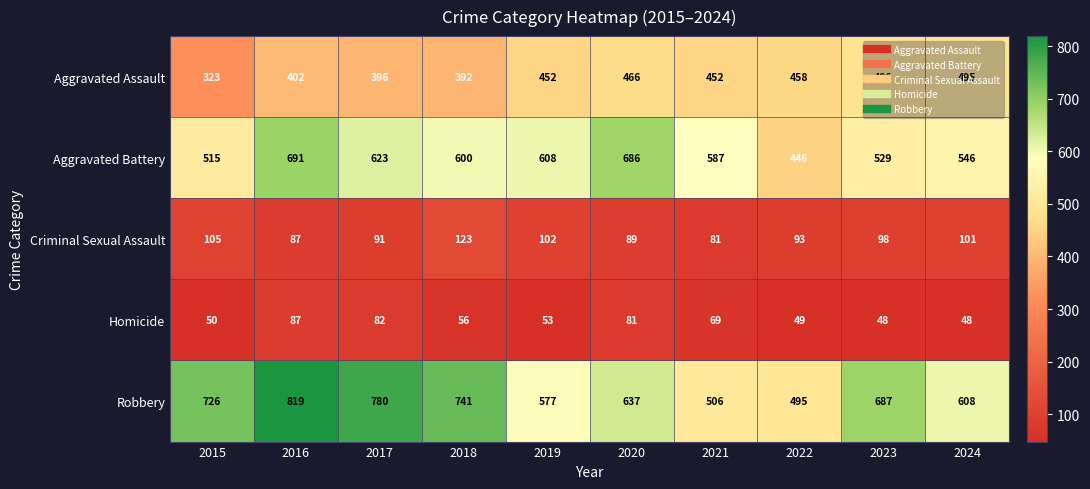

What is the difference between the Robbery values at 2020 and 2023?

50